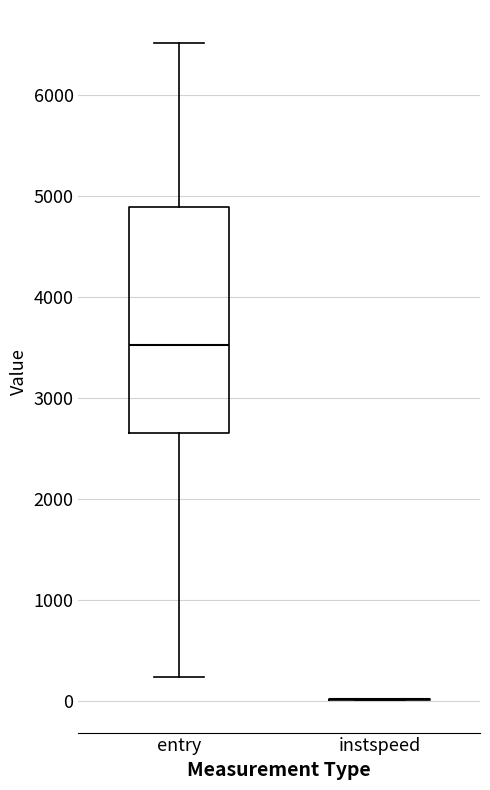

Reading left to right, transcribe this box plot: for each box, give where its median line is, the range the box spans, and where its two whiskers end, as read against the y-axis. The values are not printed on the chart, so give them approximately, as read against the axis.

entry: median 3500, box 2700 to 4900, whiskers 200 to 6500
instspeed: box collapsed to a line at 0, whiskers 0 to 0